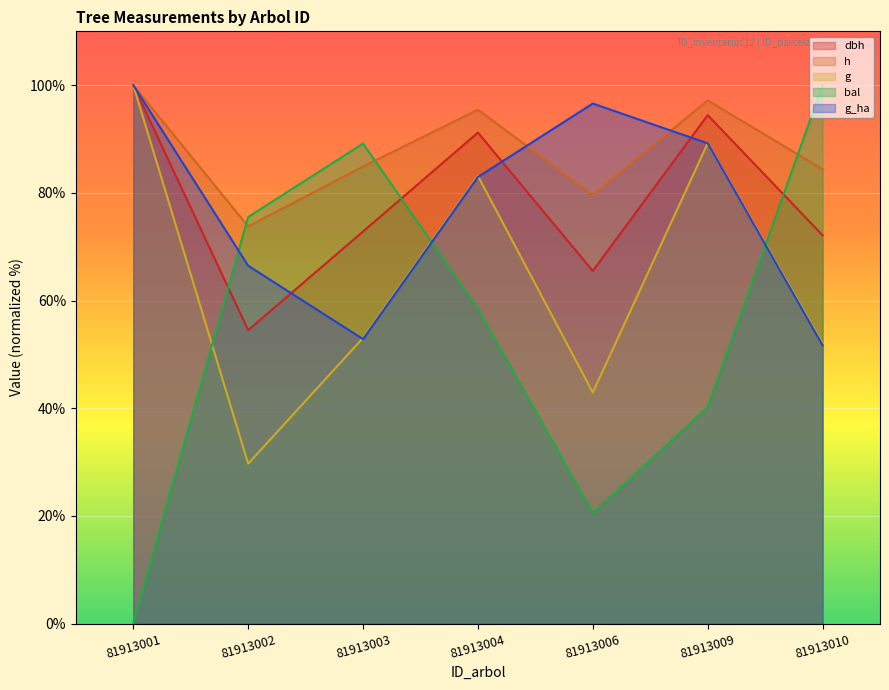

In bal, how many points are lower than both neighbors (excluding endpoints)?

1